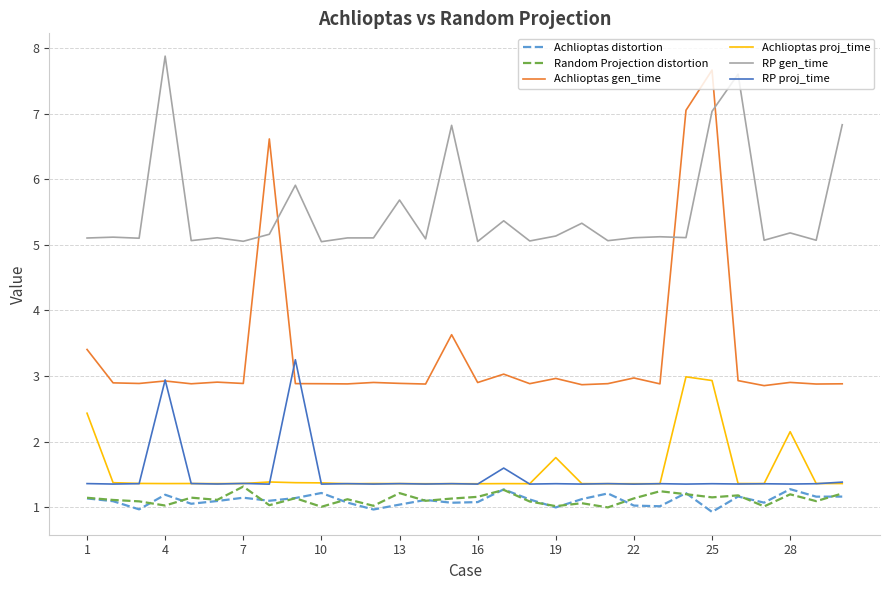

What is the lowest value of the Achlioptas gen_time series?

2.9